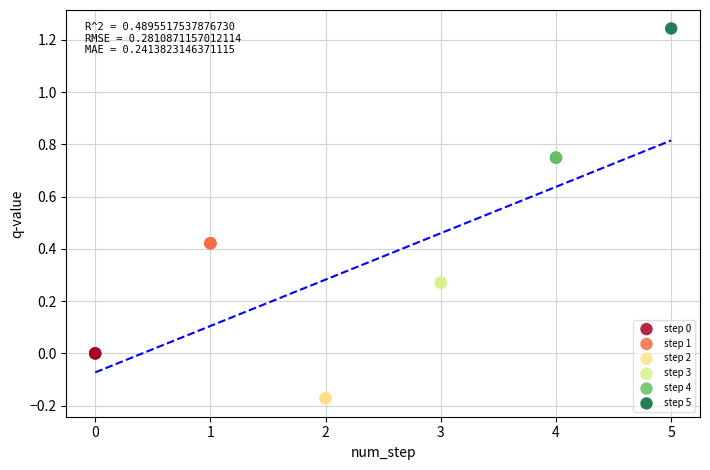

Which series reaches the minimum Y coordinate?

step 2